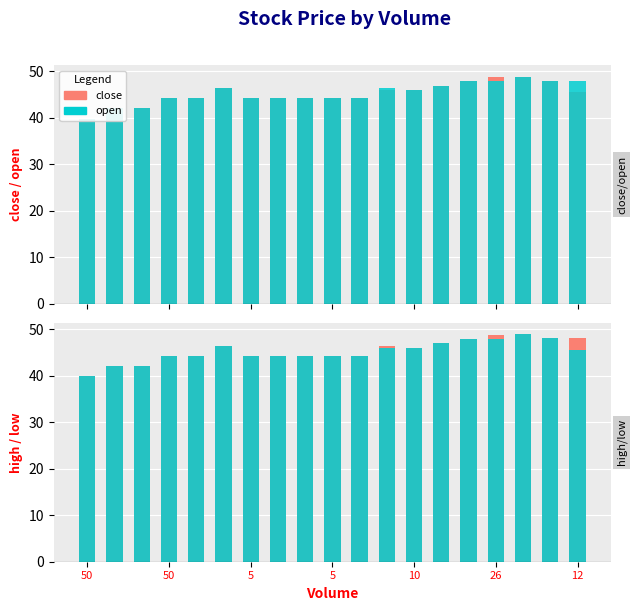

What is the label of the 3rd bar from the right?

16